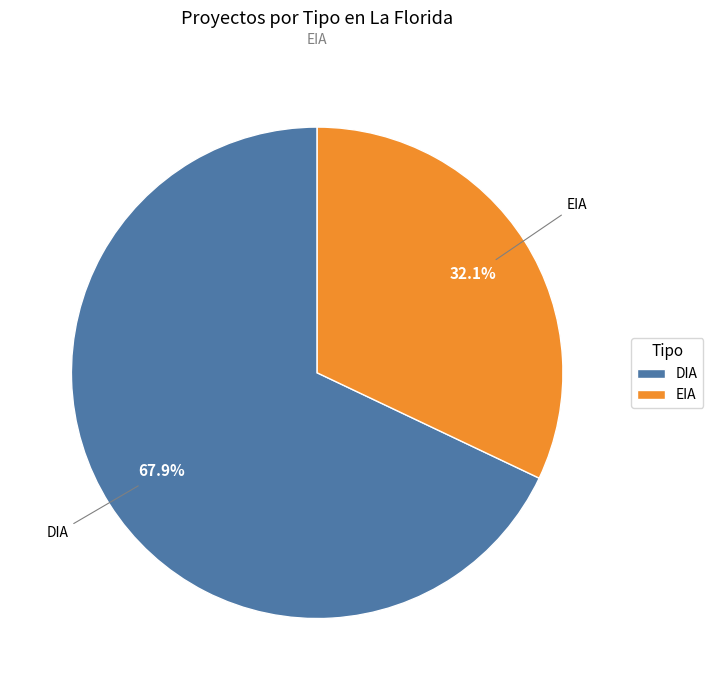

Rank the categories by value from highest to lowest.

DIA, EIA